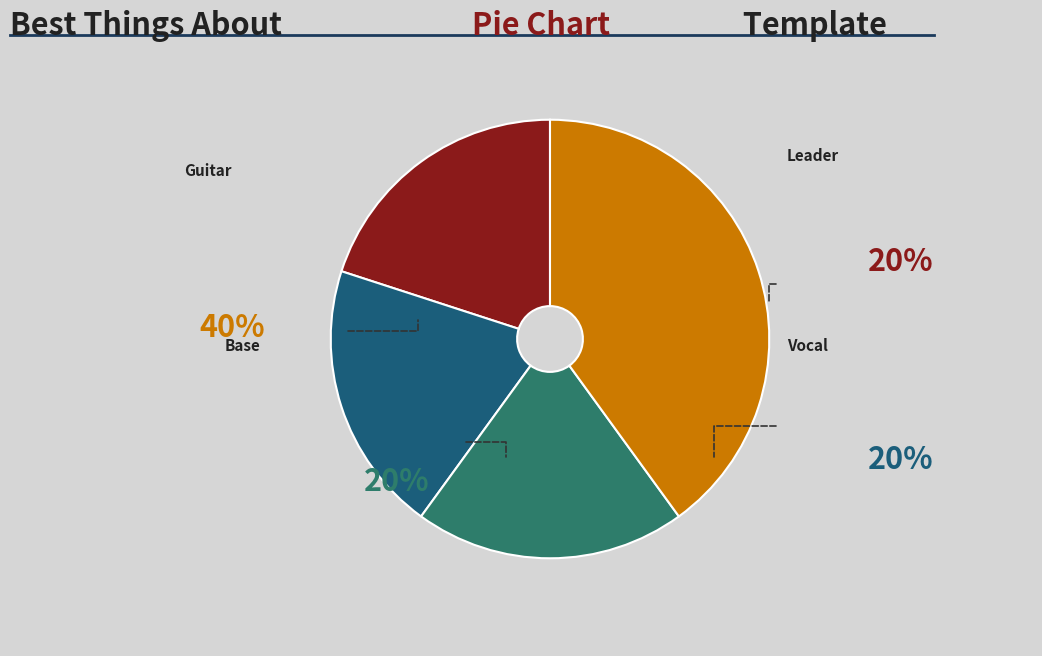

Is it true that Leader is 29% of the pie?

False